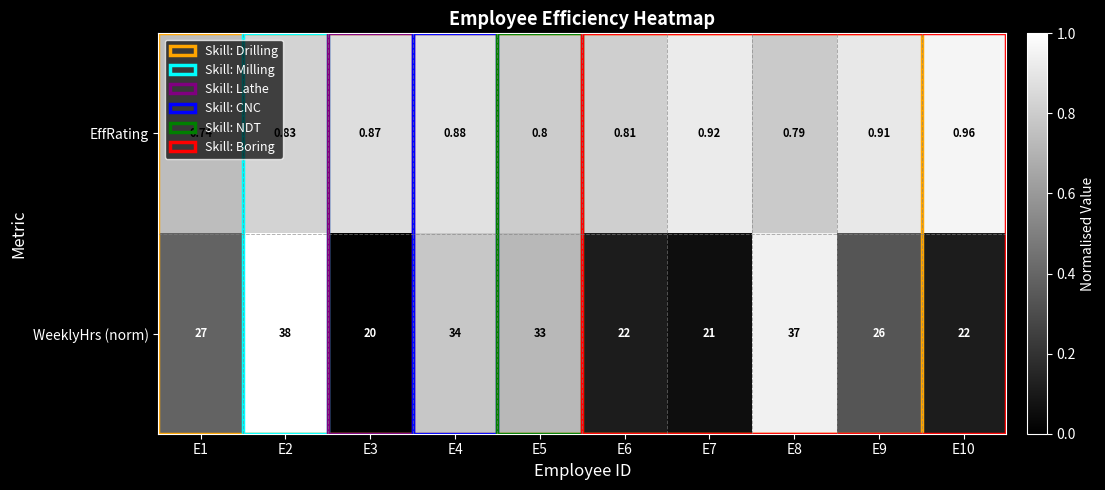

Which series has the largest total across all categories?

WeeklyHrs (norm)